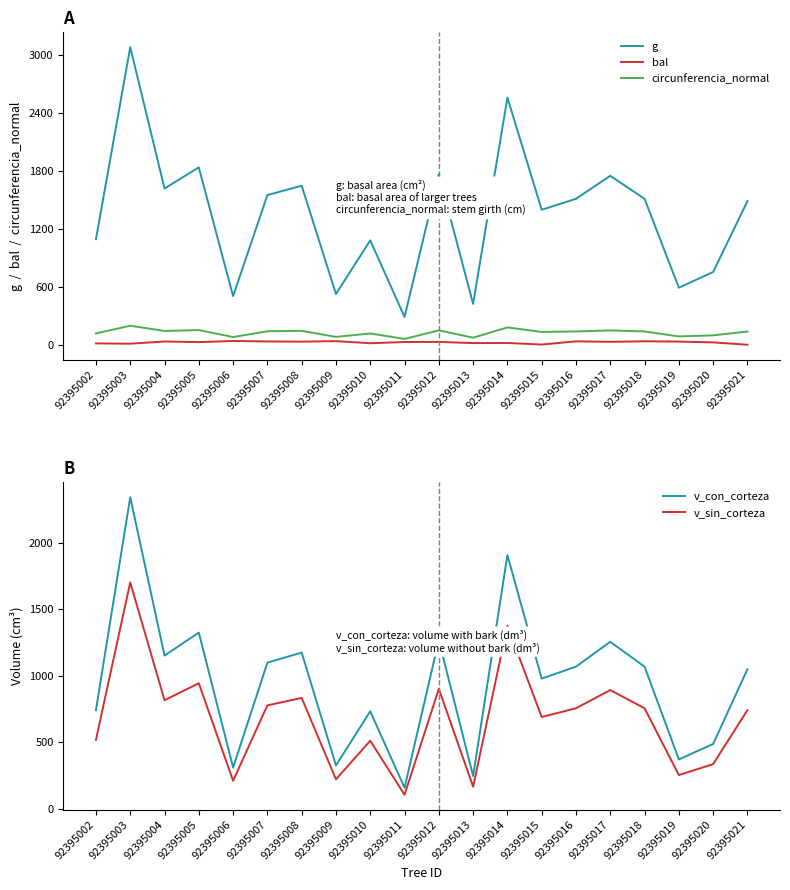

True or false: g has more than 2 points higher than both neighbors.

True